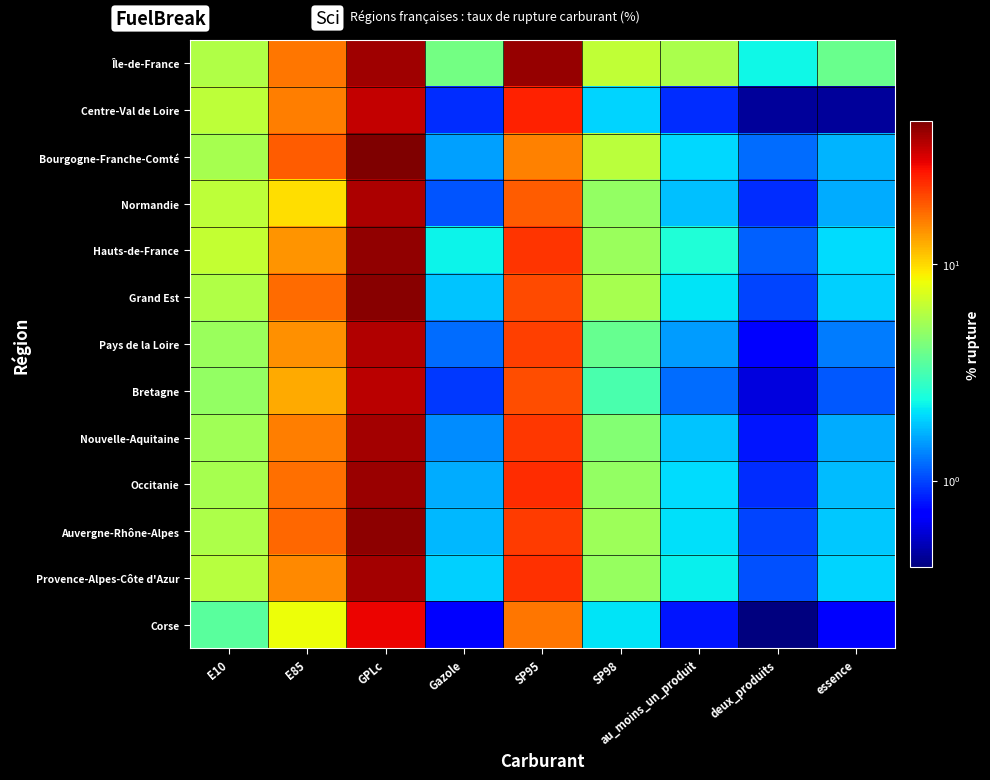

Count the number of categories in the chart.

9